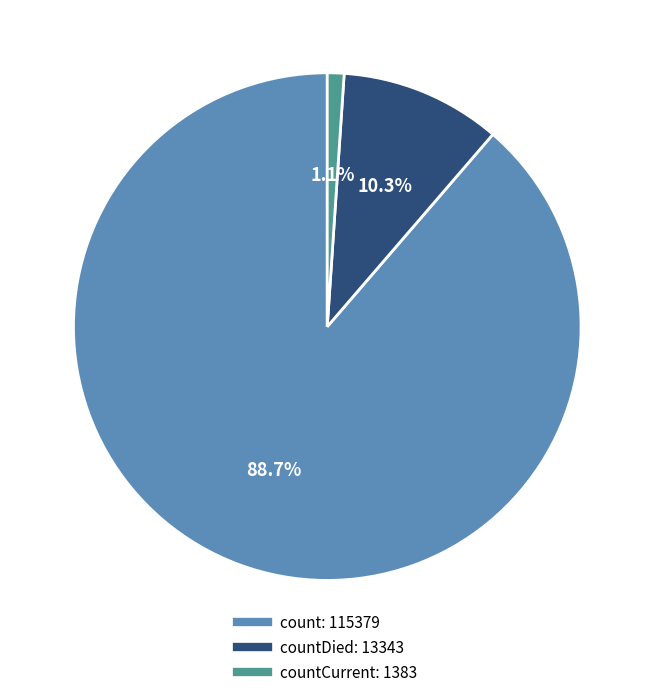

How many slices are in this pie chart?

3